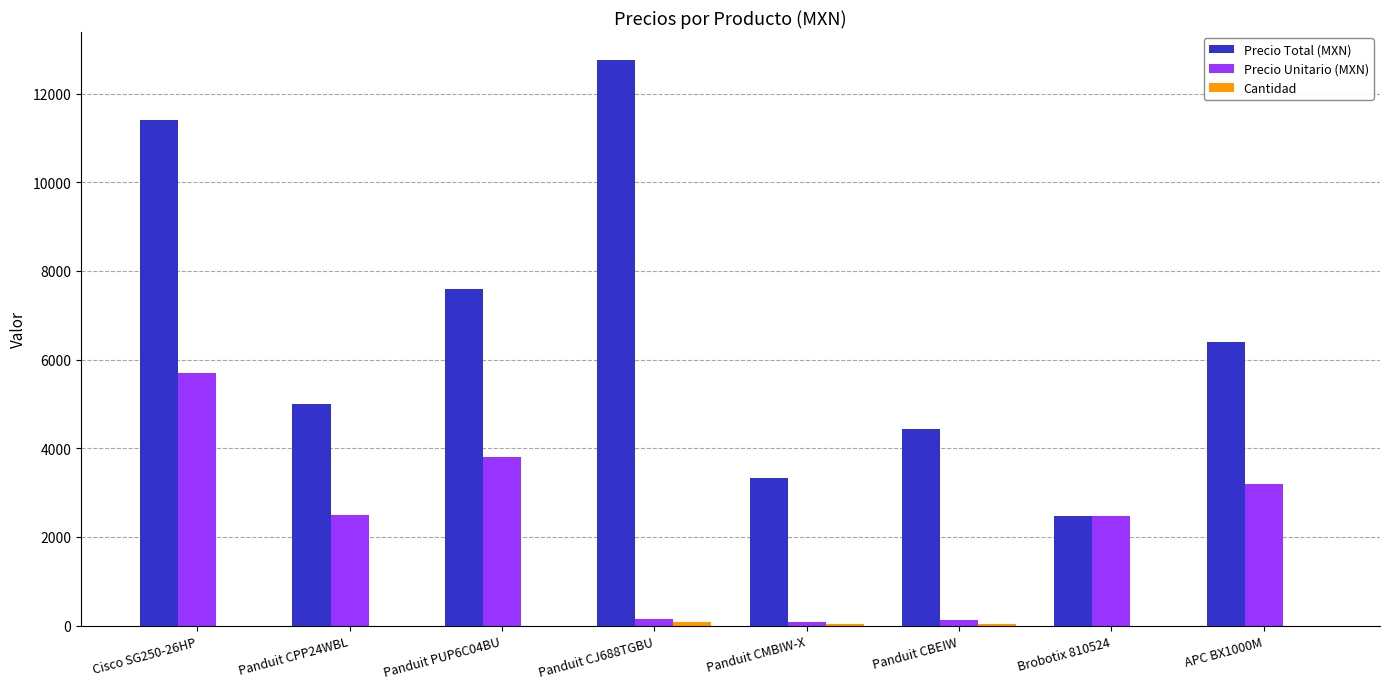

At which label does Precio Unitario (MXN) first exceed 2500?

Cisco SG250-26HP